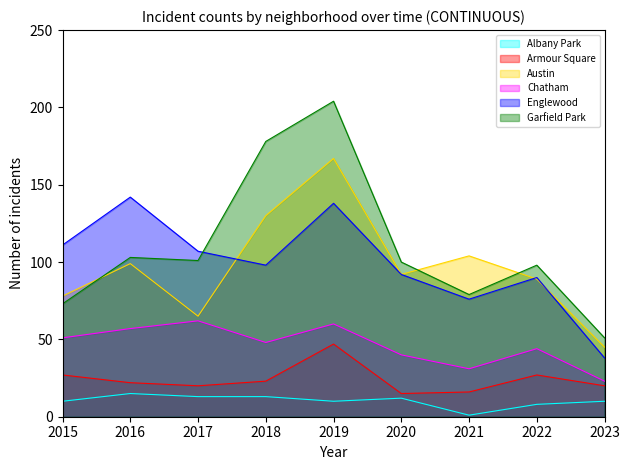

List the labels in order of Armour Square value, smallest first.

2020, 2021, 2017, 2023, 2016, 2018, 2015, 2022, 2019